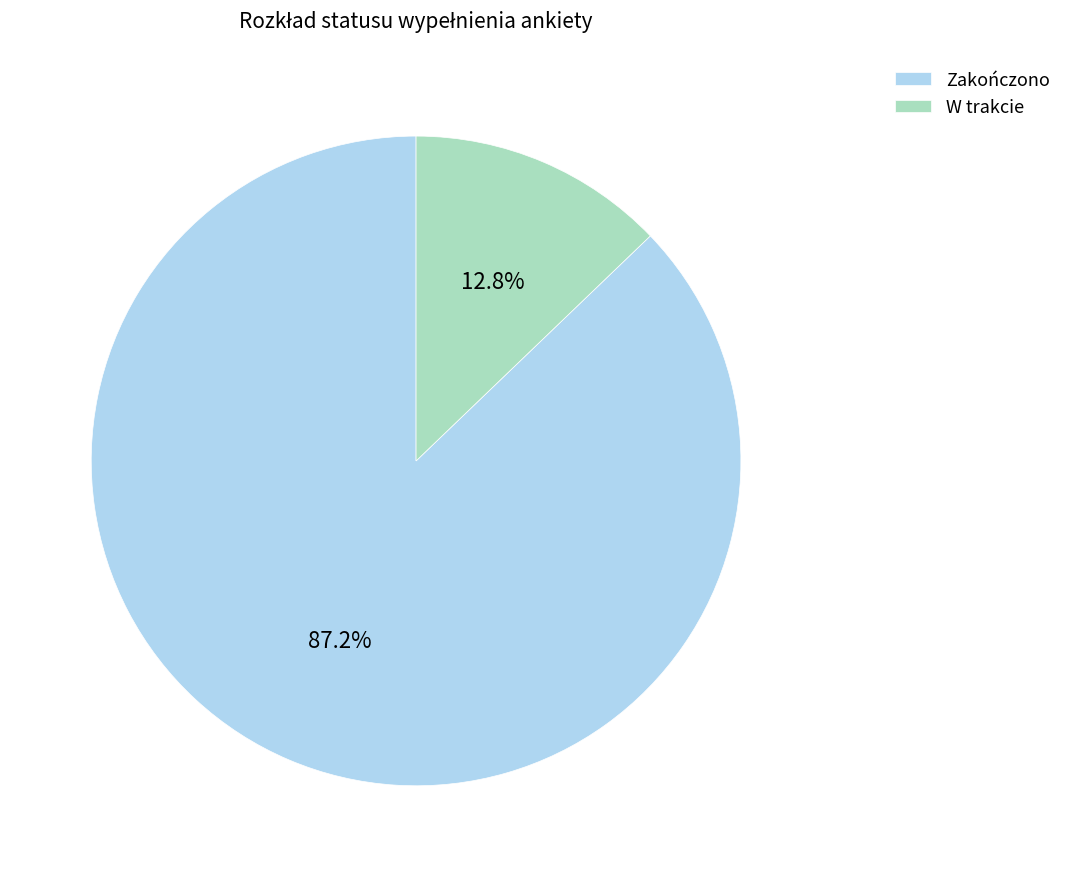

To the nearest percent, what is the difference between the Zakończono and W trakcie slice percentages?

74%